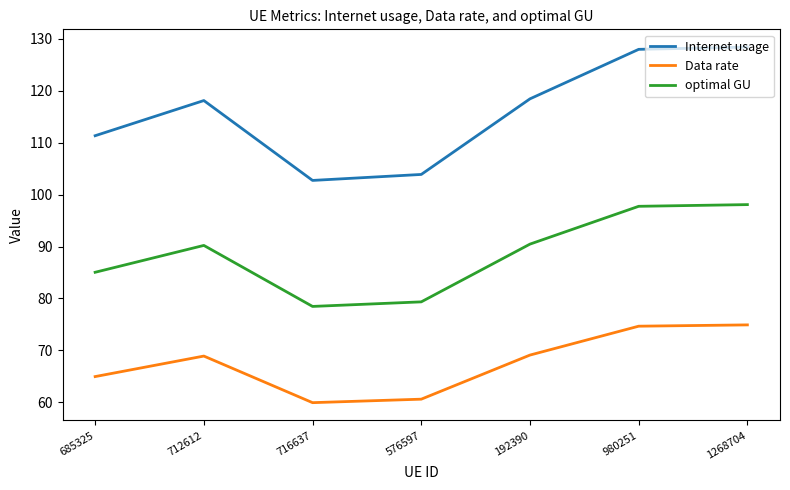

What is the difference between the highest and lowest values at 576597?

43.3